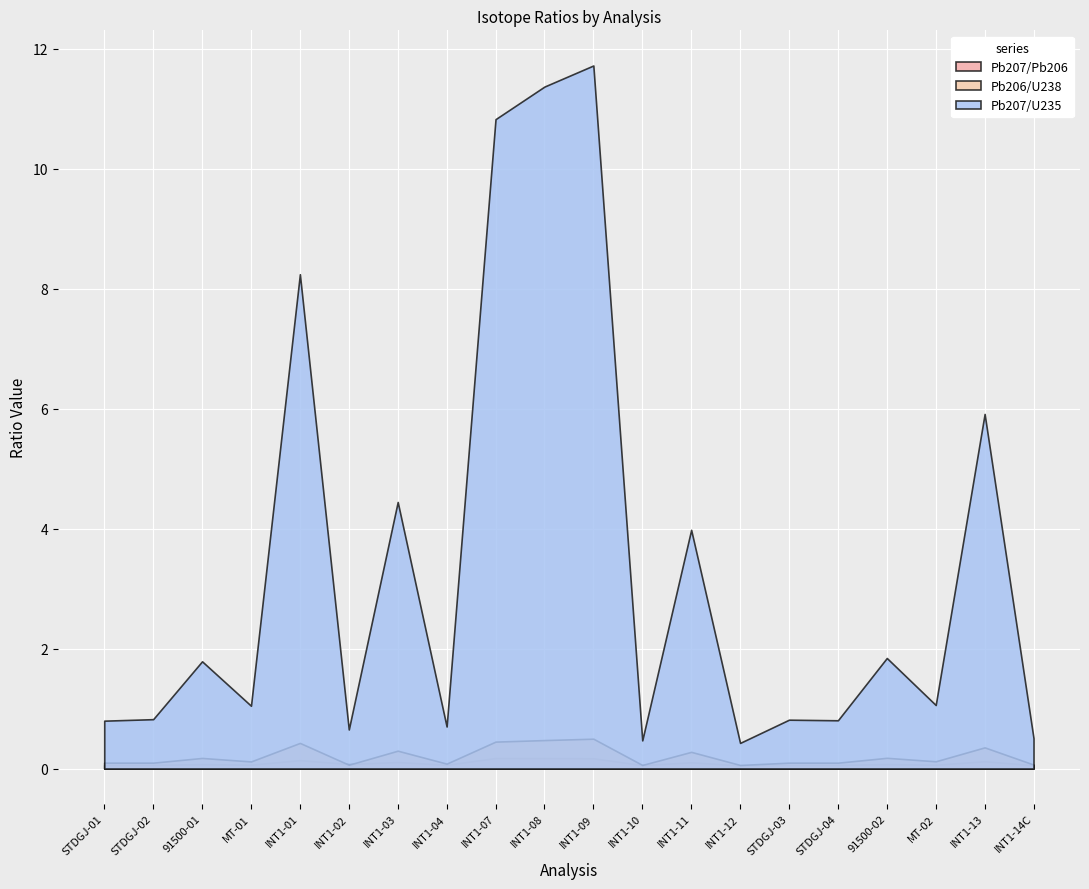

What is the smallest value displayed?

0.1